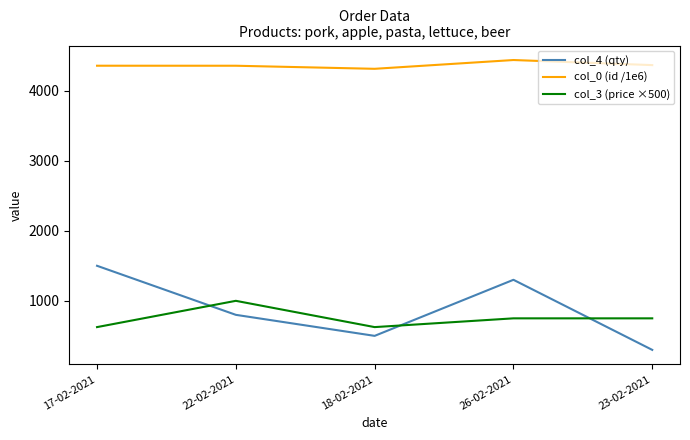

What is the difference between the highest and lowest values at 18-02-2021?

3810.6